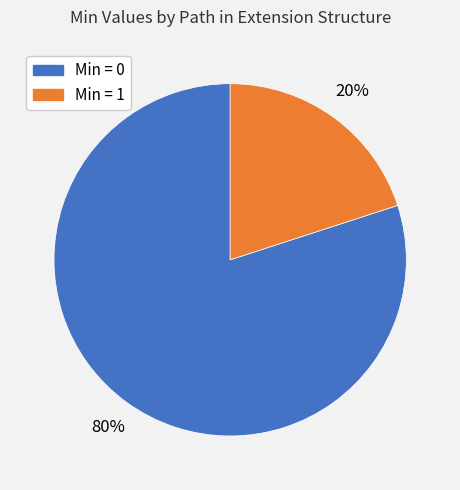

How many slices are in this pie chart?

2